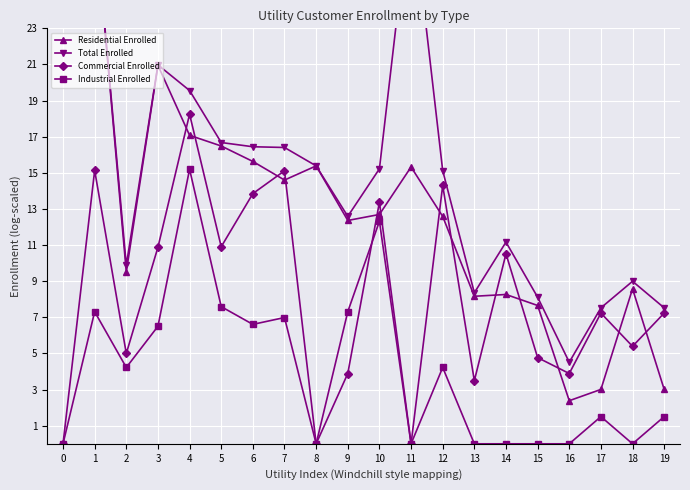

At 16, list the series in order from largest to smallest.

Total Enrolled, Commercial Enrolled, Residential Enrolled, Industrial Enrolled